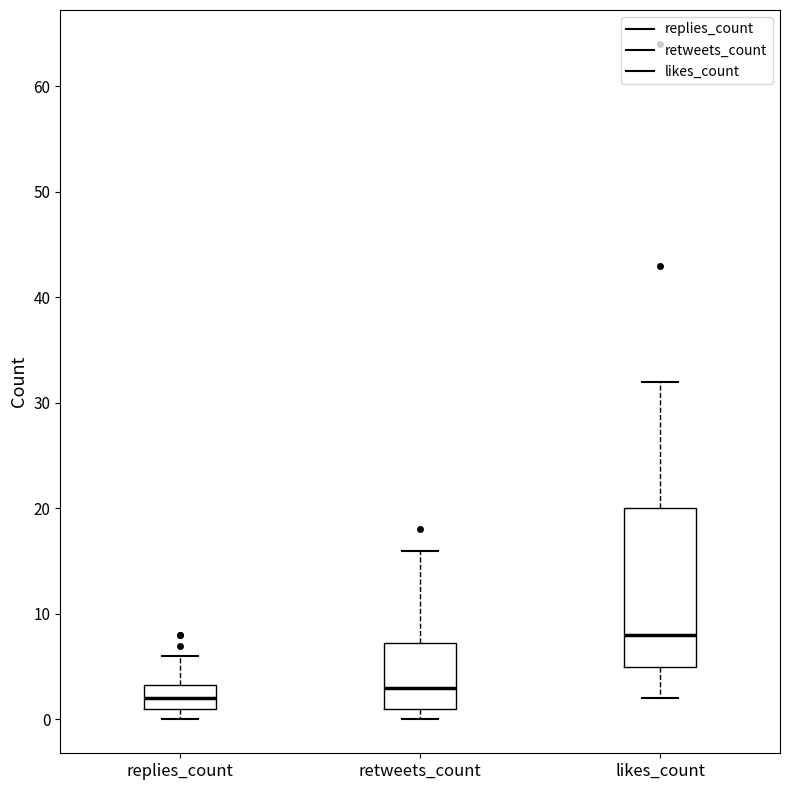

Reading left to right, read every box against the y-axis: the position of its median line, the range the box covers, and the ends of its whiskers. The values are not printed on the chart, so give them approximately, as read against the axis.

replies_count: median 2, box 1 to 3, whiskers 0 to 6
retweets_count: median 3, box 1 to 7, whiskers 0 to 16
likes_count: median 8, box 5 to 20, whiskers 2 to 32